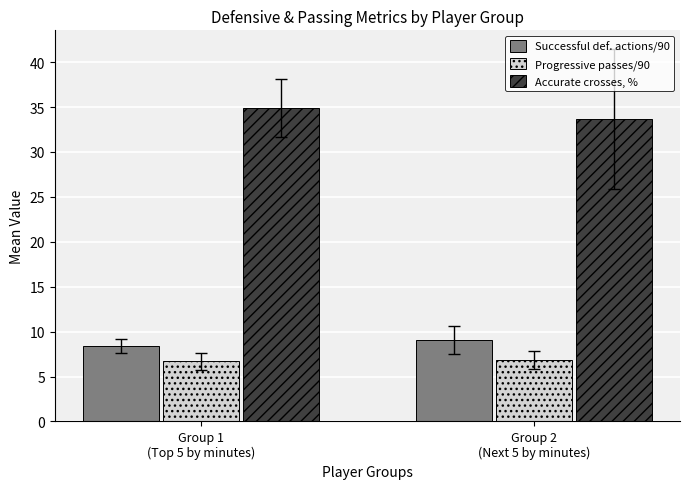

List the series in order of their peak value, lowest first.

Progressive passes/90, Successful def. actions/90, Accurate crosses, %